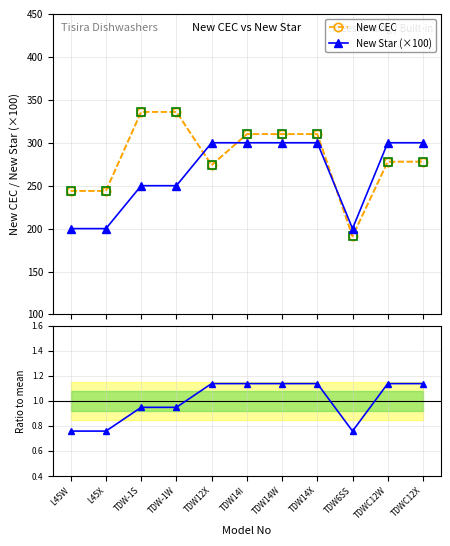

Is the value of New Star (×100) at TDW-1S greater than the value of New CEC at L45X?

Yes